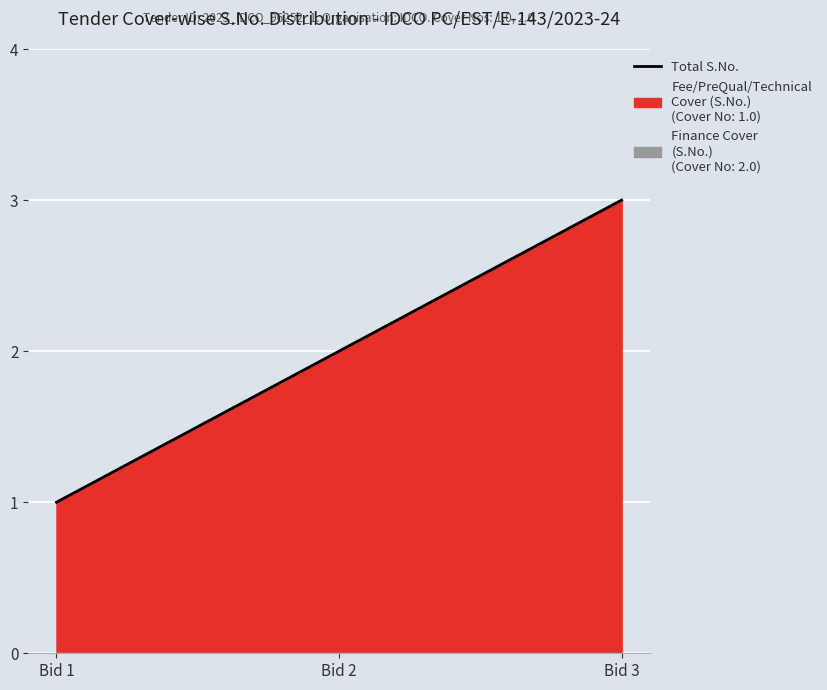

Reading left to right, extract all data points from this chart.

1	2	3